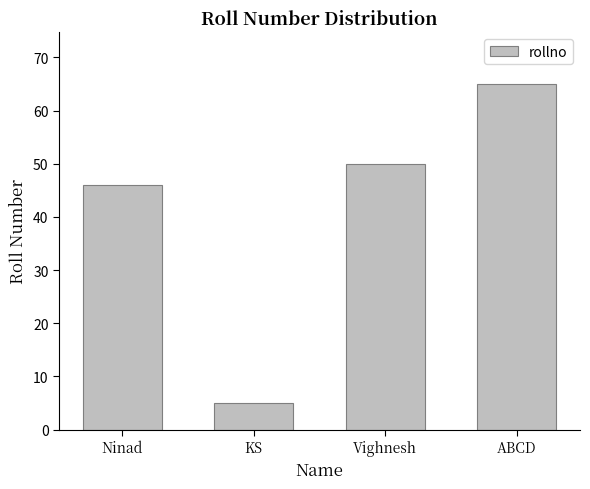

How many bars are there in total?

4